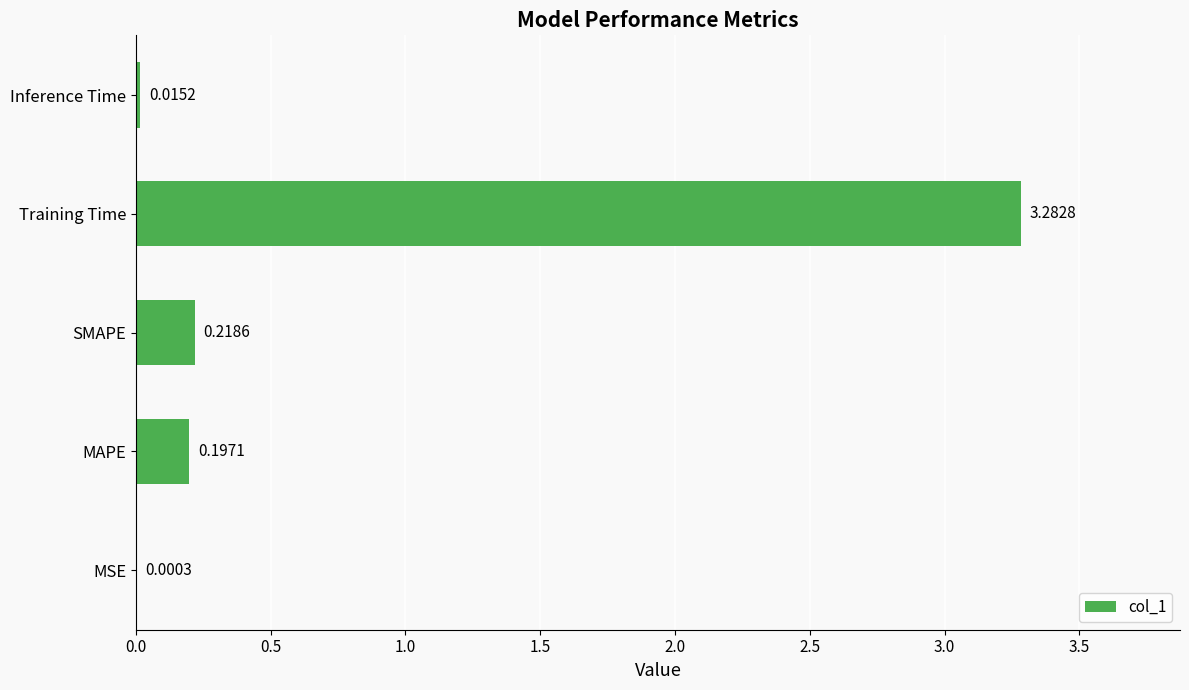

At which label is the value closest to 1?

SMAPE